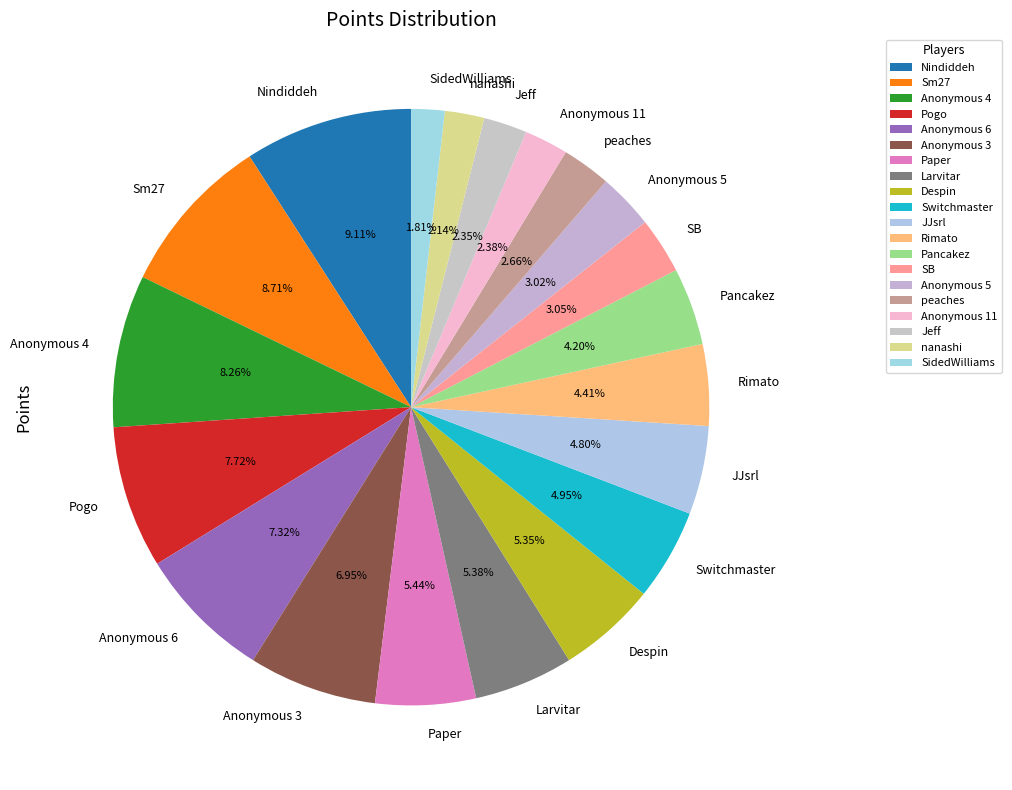

Approximately how many times larger is the value at Switchmaster compared to Jeff?

2.1